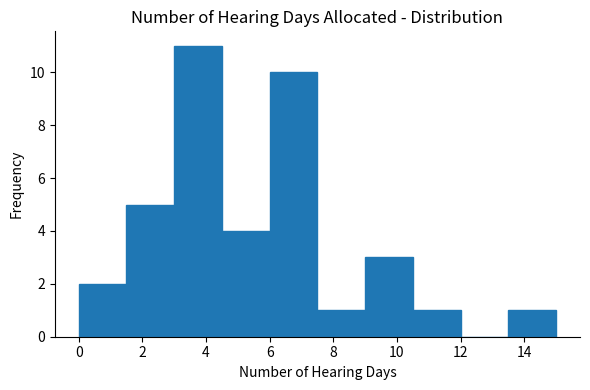

Reading left to right, transcribe this chart: for each bar, give the range it covers on the x-axis and its height. Neither the bar edges nor the heights are printed on the chart, so give them approximately, as read against the axes.

0.0 to 1.5: 2
1.5 to 3.0: 5
3.0 to 4.5: 11
4.5 to 6.0: 4
6.0 to 7.5: 10
7.5 to 9.0: 1
9.0 to 10.5: 3
10.5 to 12.0: 1
12.0 to 13.5: 0
13.5 to 15.0: 1